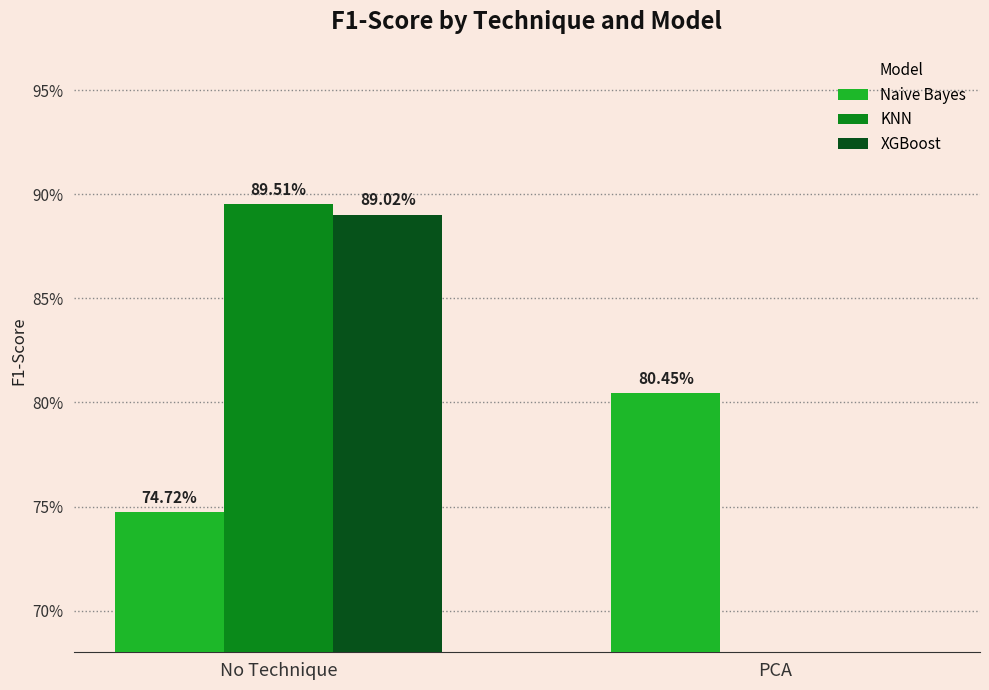

True or false: KNN has a value of 0.0 at PCA.

True